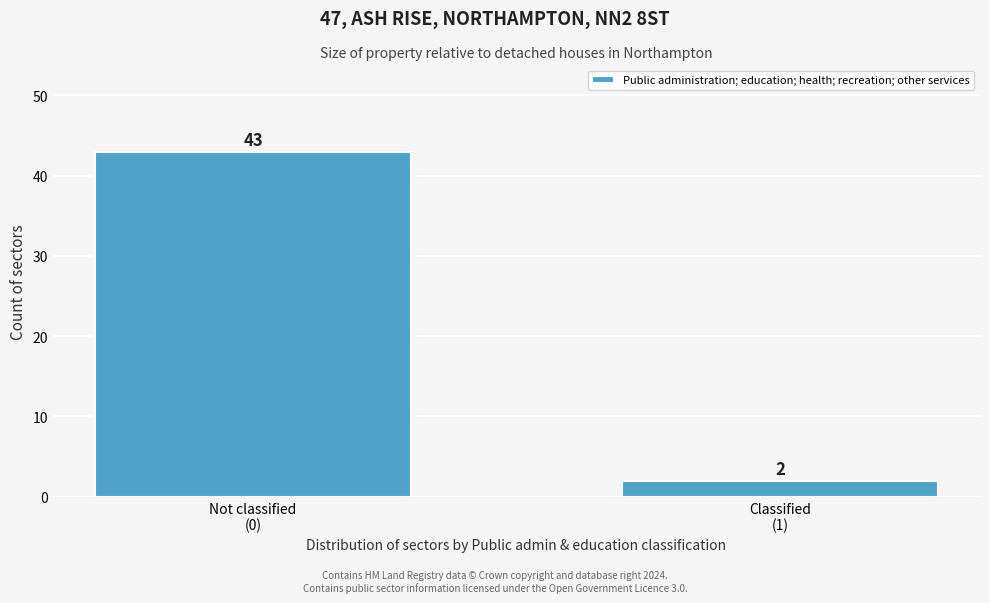

Reading left to right, list all the values displayed in this chart.

43	2